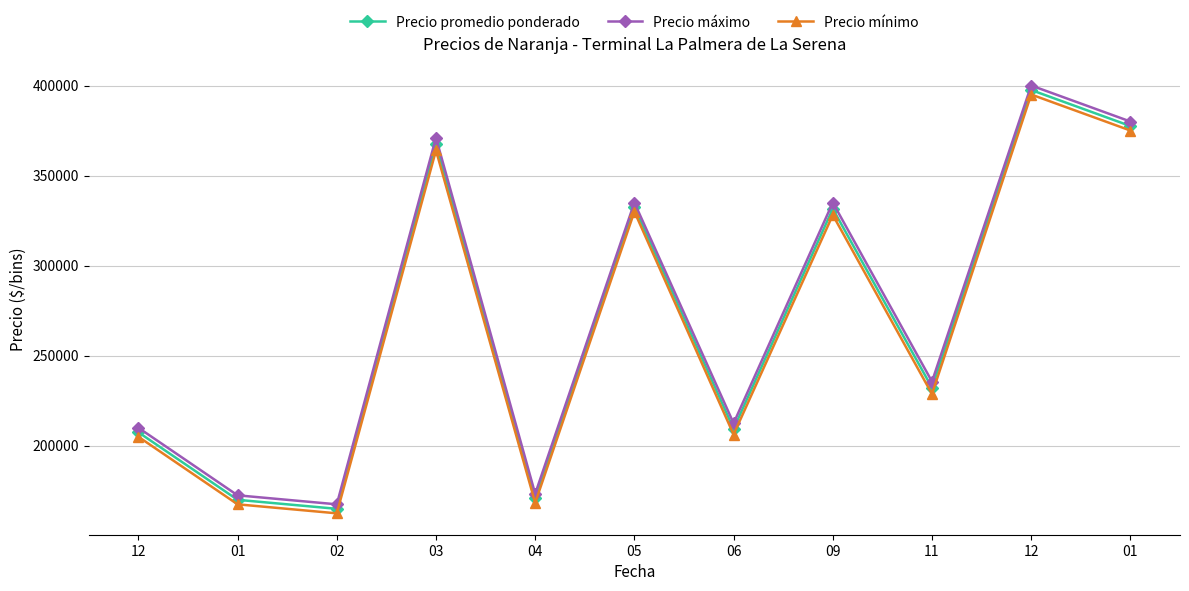

What is the difference between the second highest and minimum values in the Precio promedio ponderado series?

212500